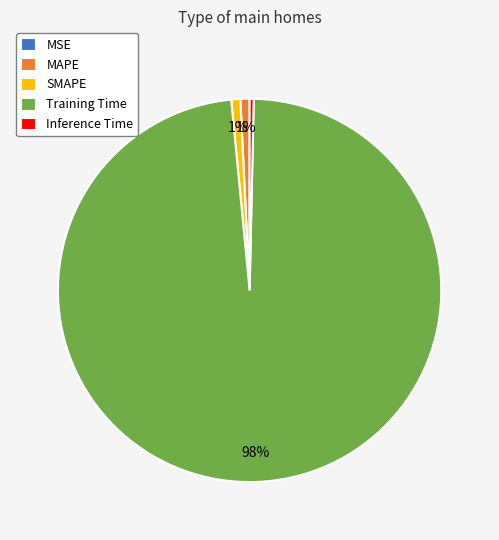

To the nearest percent, what percentage of the pie is MAPE?

1%